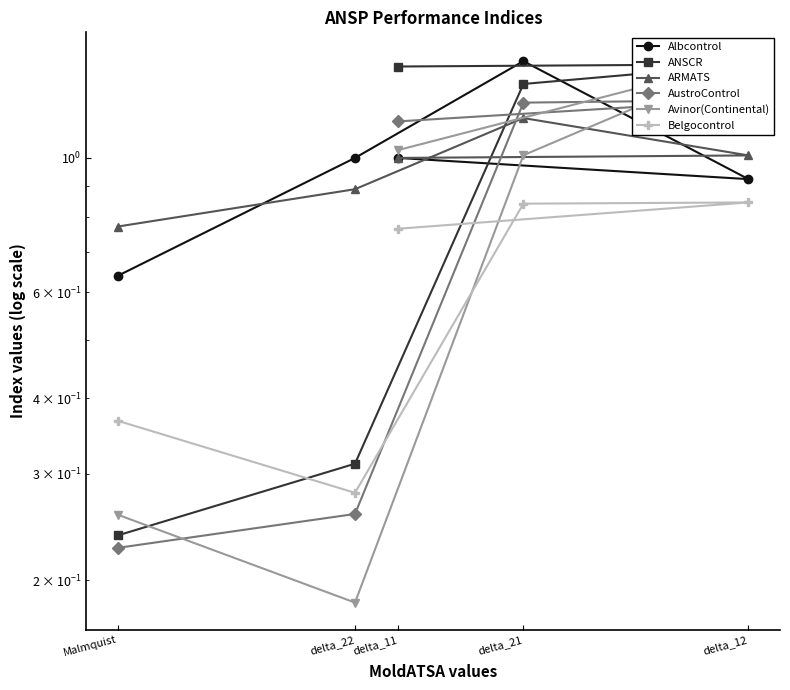

At which label does ANSCR first exceed 1?

delta_11